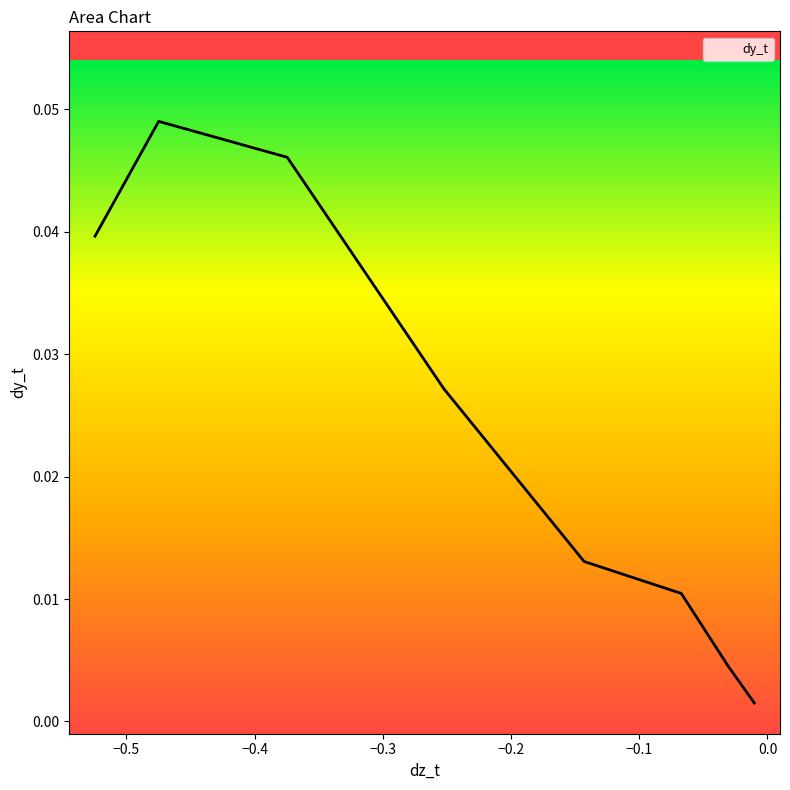

How many interior local peaks (higher than both neighbors) does the data have?

2